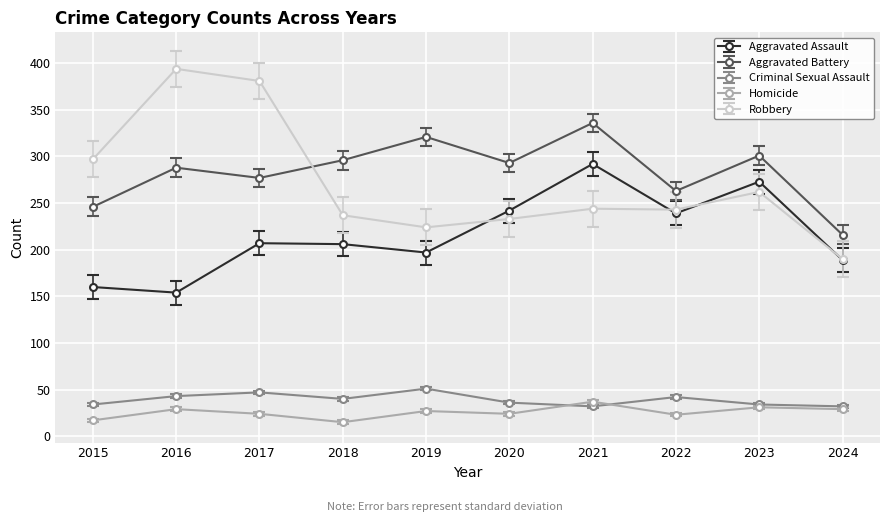

What is the value of the Aggravated Assault point at the 10th from the left?

189